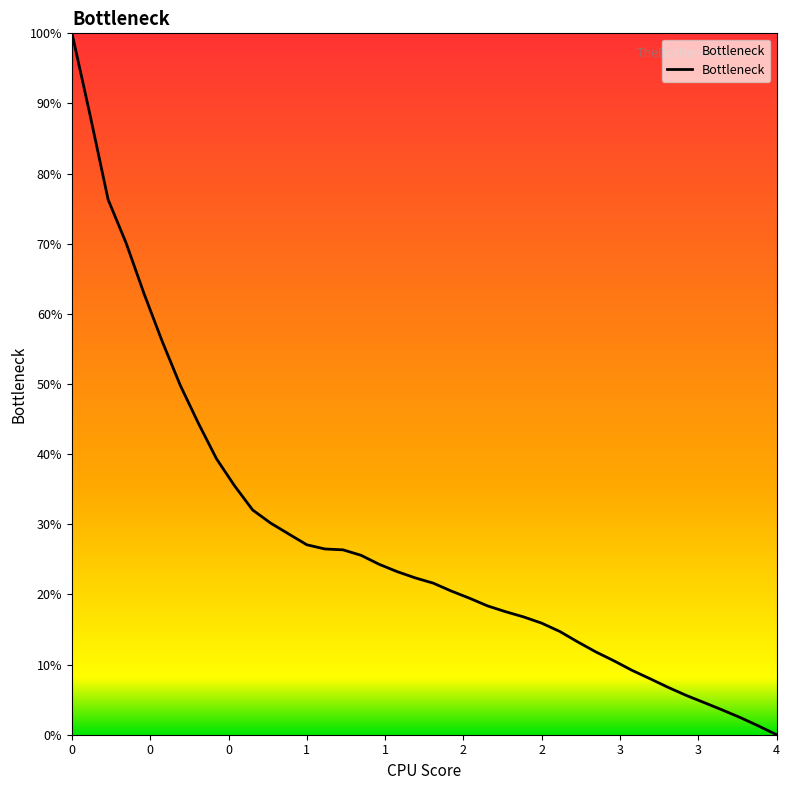

What is the difference between the maximum and minimum values?

100.0